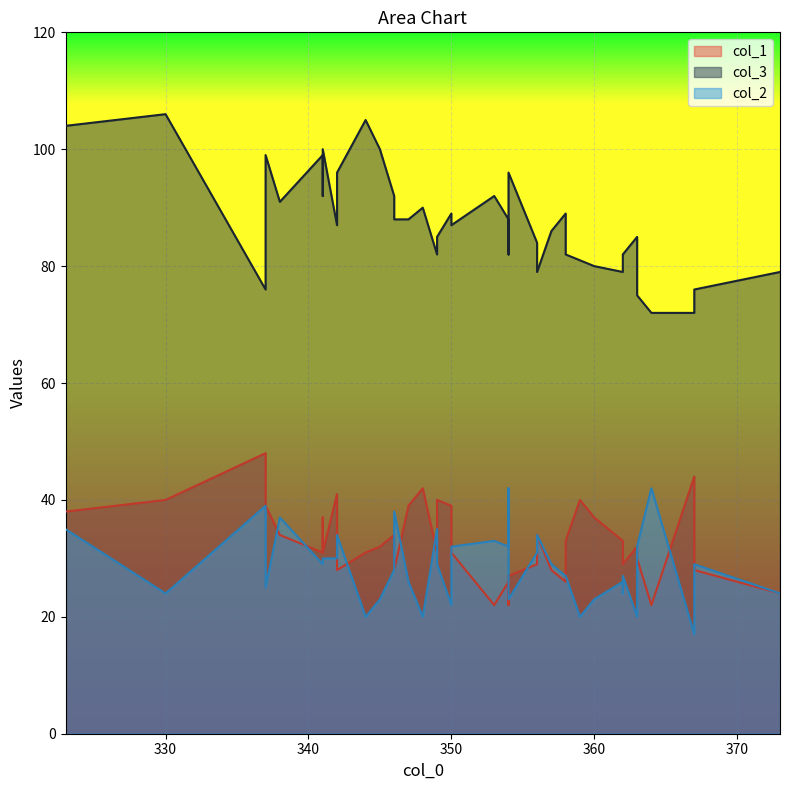

How many values in the col_3 series exceed 87?

19